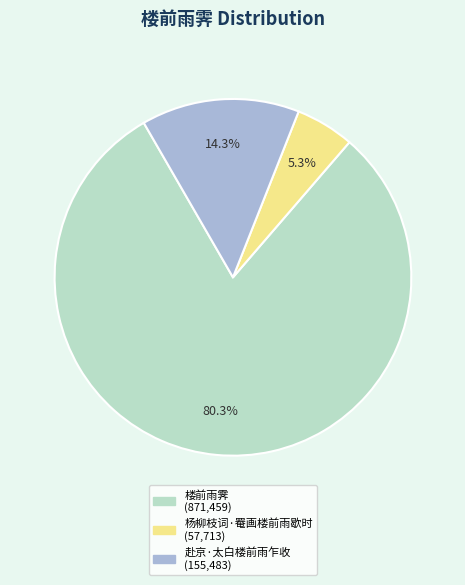

What is the ratio of the value at 赴京·太白楼前雨乍收 to the value at 楼前雨霁?

0.2